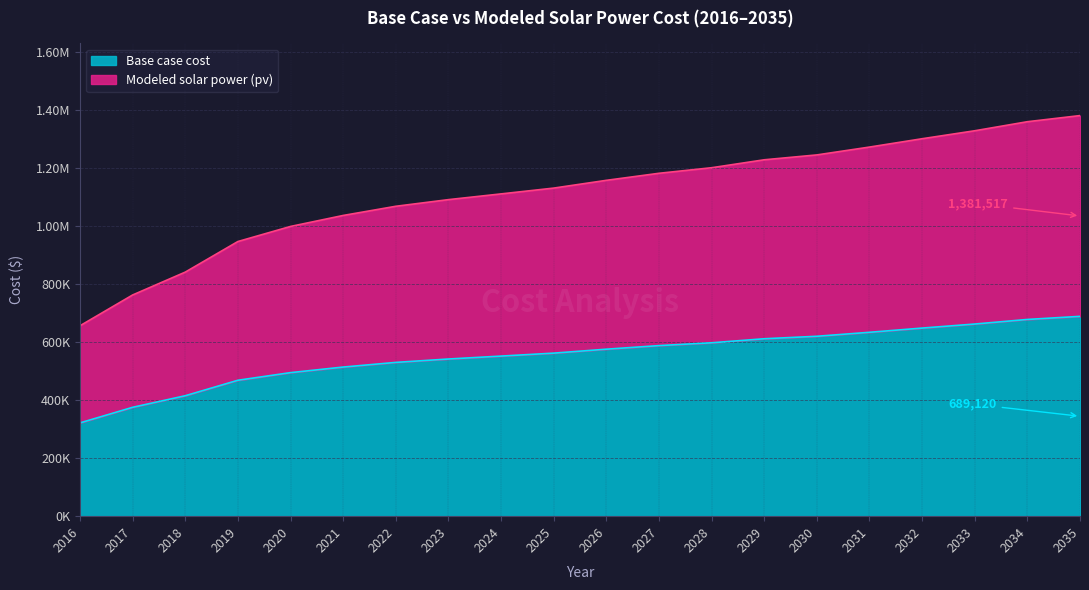

What is the value of the Base case cost point at the 12th from the left?

588209.0